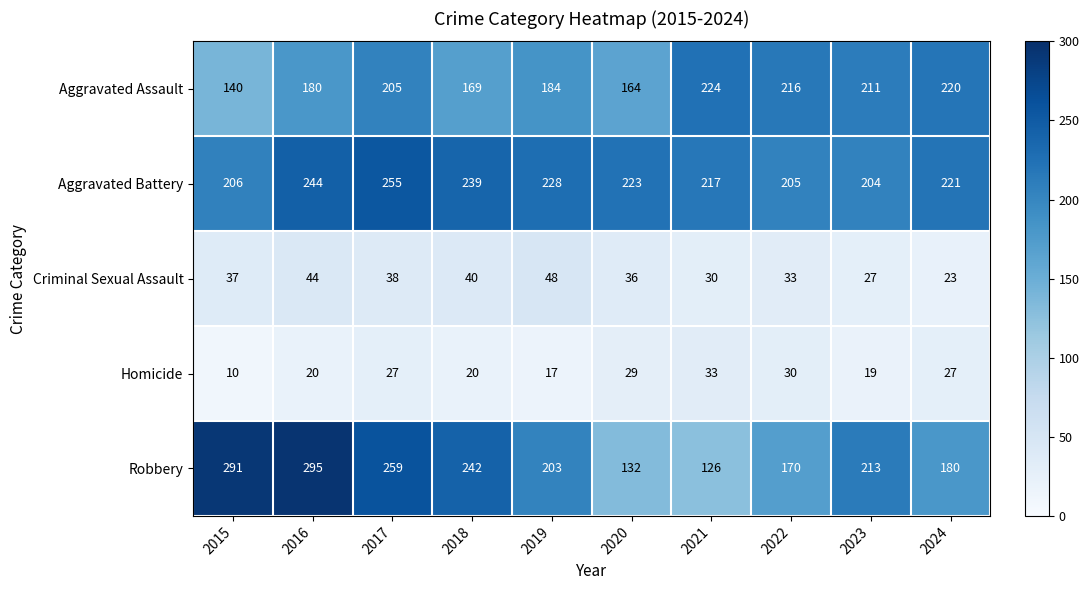

Which label corresponds to the largest value in the chart?

2016